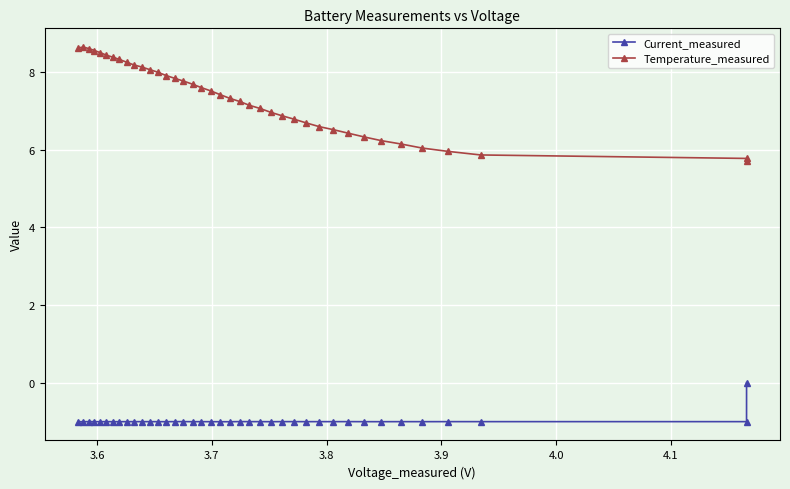

True or false: Current_measured and Temperature_measured intersect in this chart.

False